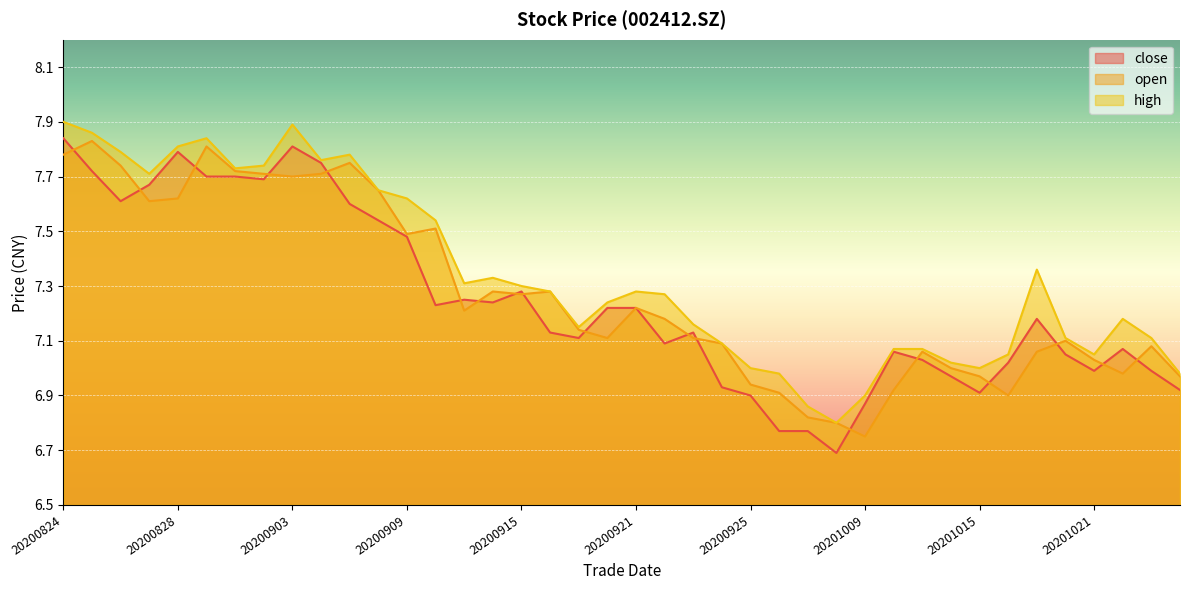

Where does the close series first go above 7?

20200824